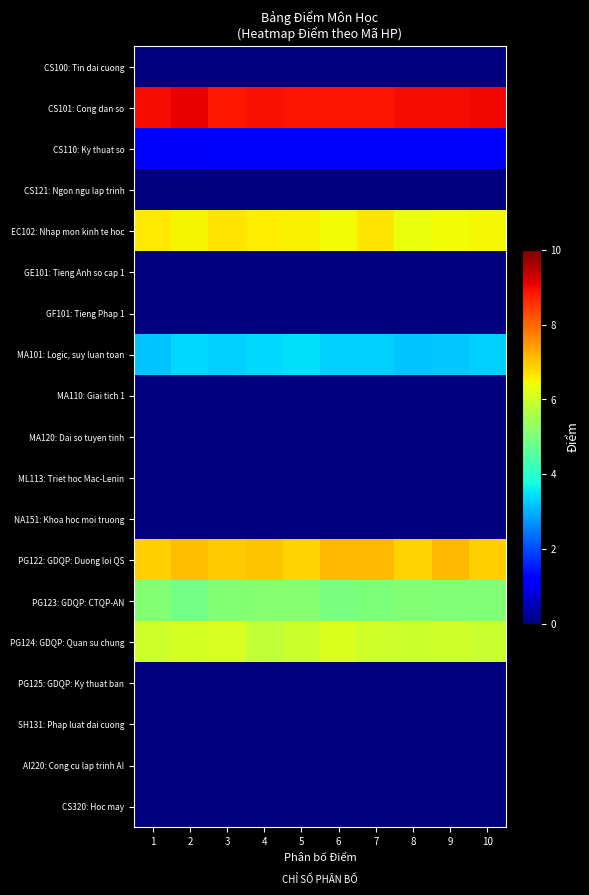

At which category is the sum across all series the highest?

3